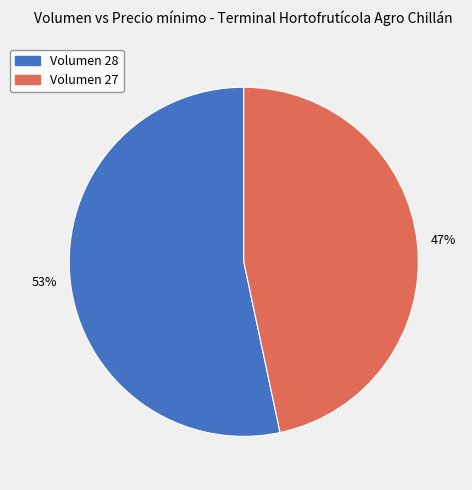

To the nearest percent, what is the average slice percentage?

50%